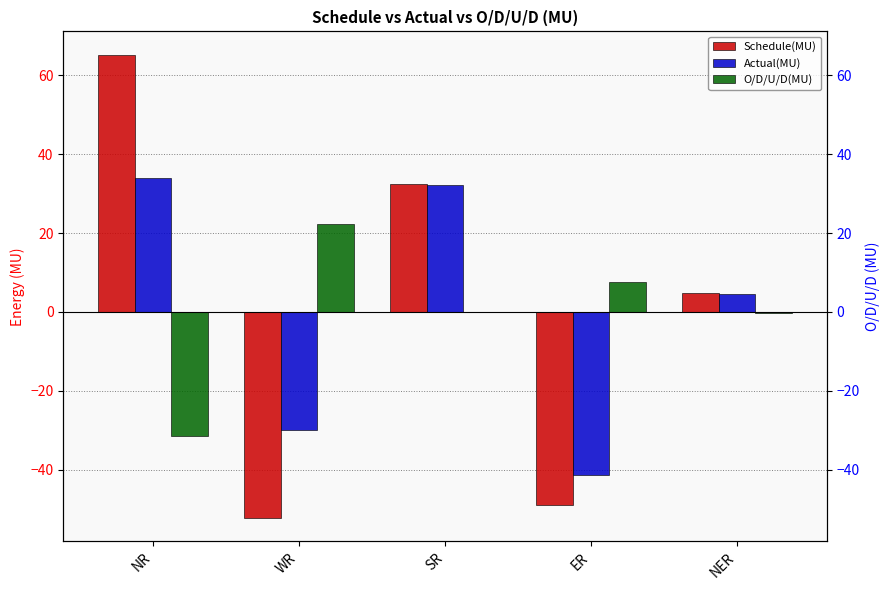

What is the lowest value of the Actual(MU) series?

-41.4